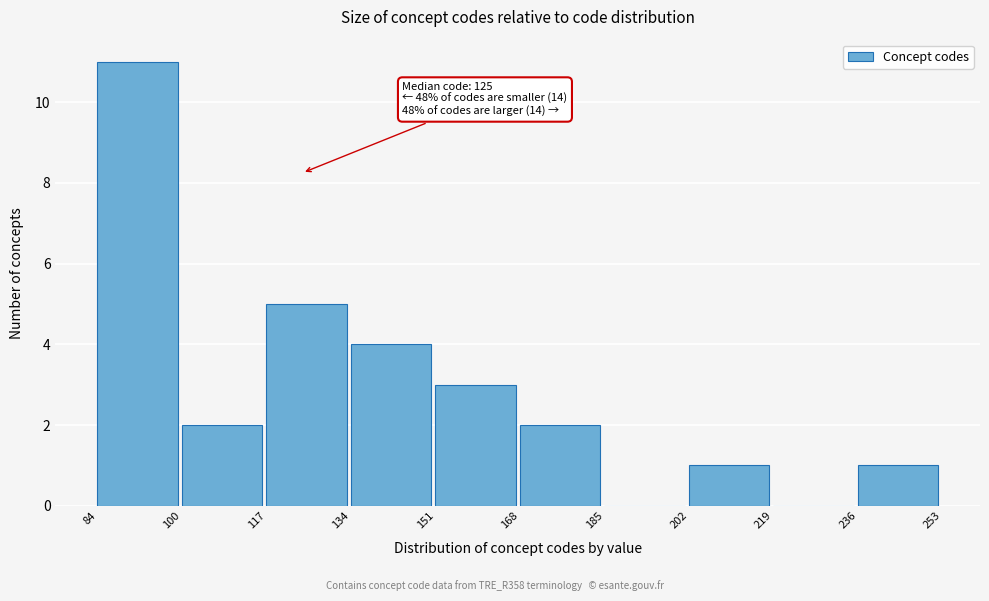

Over which range of the x-axis is the bar tallest?

84 to 100